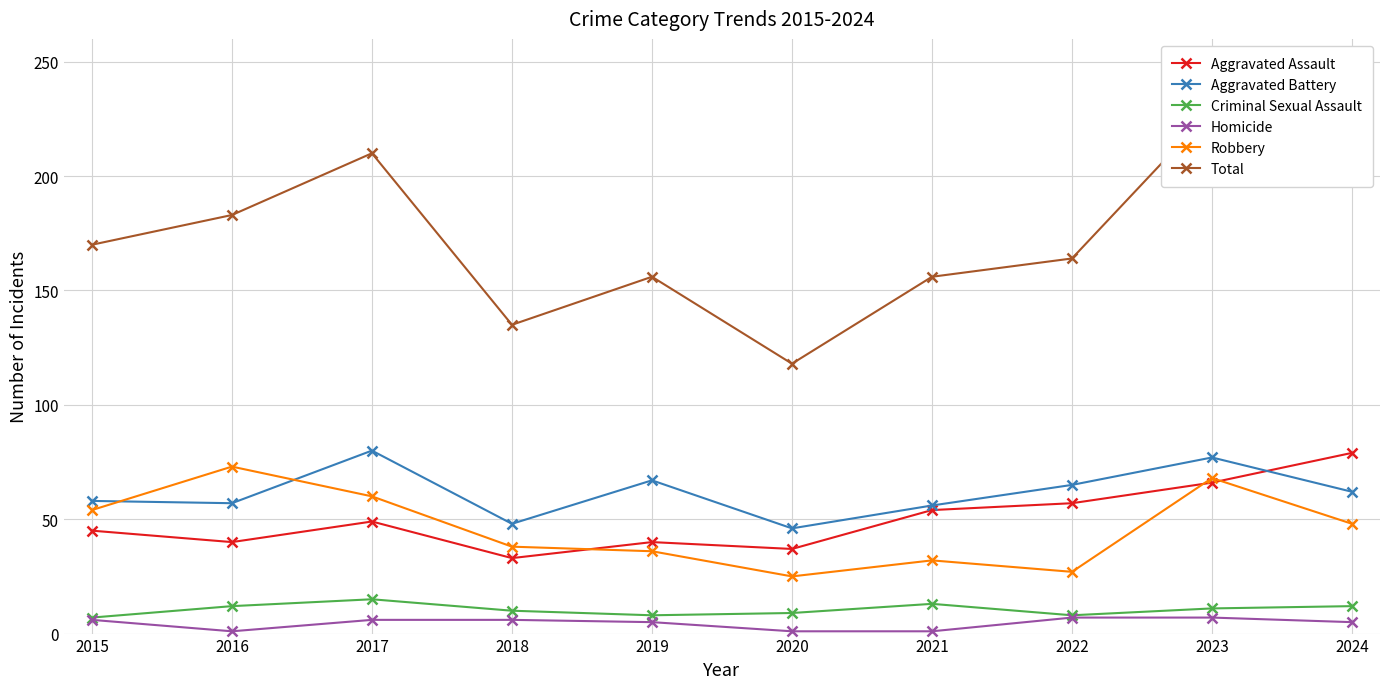

Reading left to right, transcribe all the data shown in this chart.

Aggravated Assault: 2015=45	2016=40	2017=49	2018=33	2019=40	2020=37	2021=54	2022=57	2023=66	2024=79
Aggravated Battery: 2015=58	2016=57	2017=80	2018=48	2019=67	2020=46	2021=56	2022=65	2023=77	2024=62
Criminal Sexual Assault: 2015=7	2016=12	2017=15	2018=10	2019=8	2020=9	2021=13	2022=8	2023=11	2024=12
Homicide: 2015=6	2016=1	2017=6	2018=6	2019=5	2020=1	2021=1	2022=7	2023=7	2024=5
Robbery: 2015=54	2016=73	2017=60	2018=38	2019=36	2020=25	2021=32	2022=27	2023=68	2024=48
Total: 2015=170	2016=183	2017=210	2018=135	2019=156	2020=118	2021=156	2022=164	2023=229	2024=206